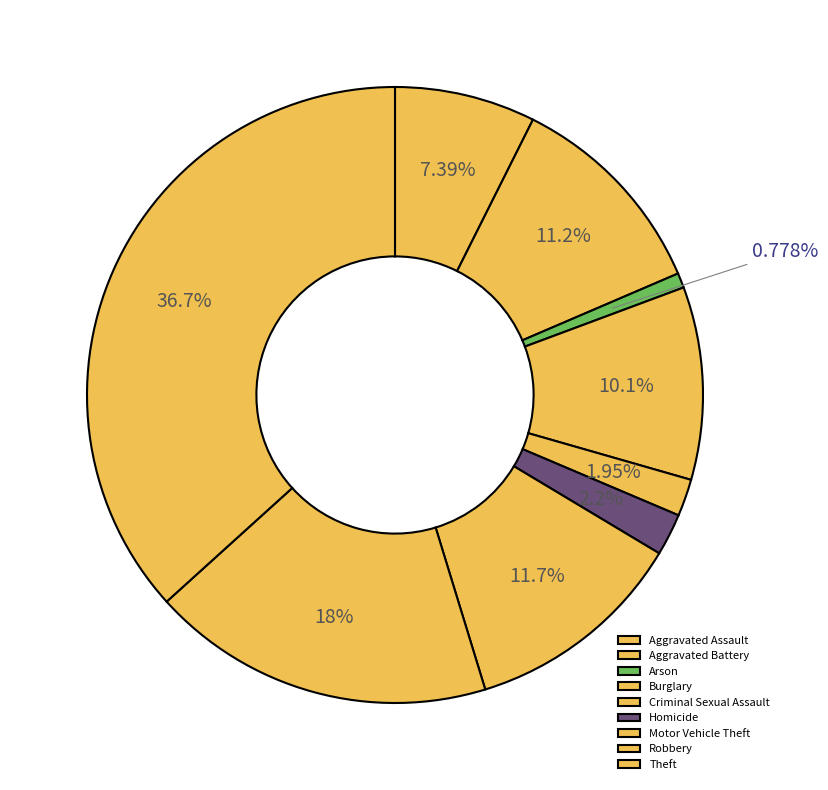

Is Burglary the majority of the pie?

No